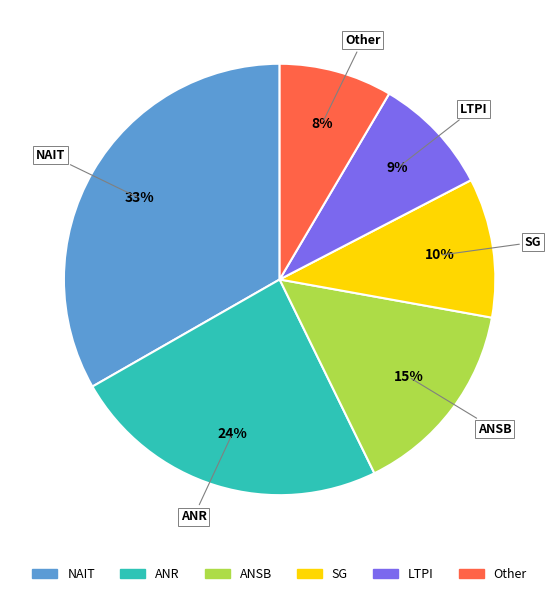

To the nearest percent, what is the average slice percentage?

17%